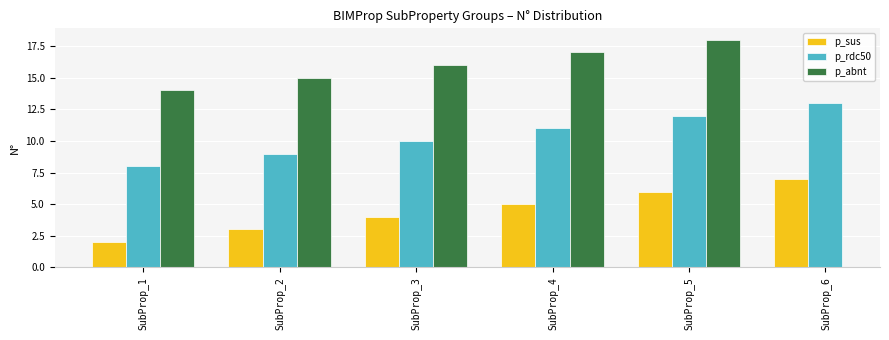

What is the maximum value for p_rdc50?

13